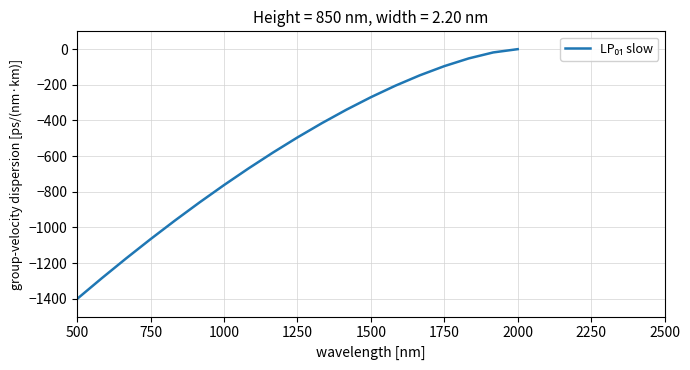

How many lines are shown in the chart?

1